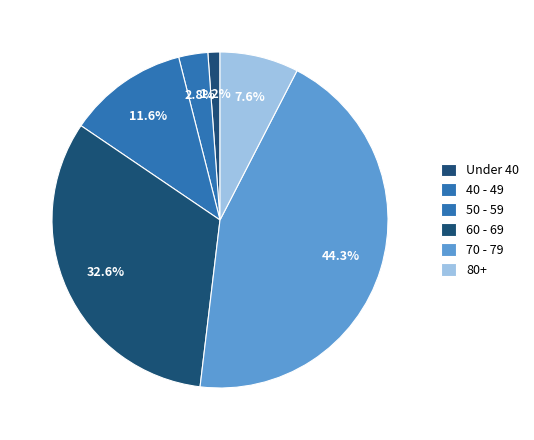

How many segments does this pie chart have?

6